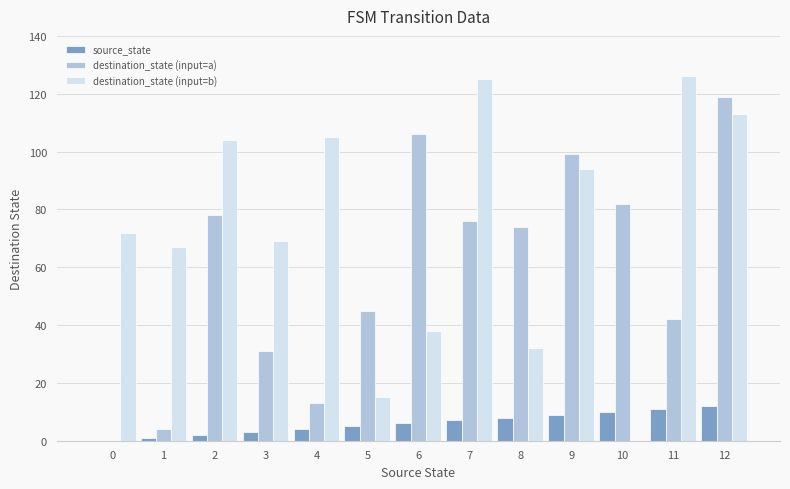

Which series changed the most between 5 and 11?

destination_state (input=b)